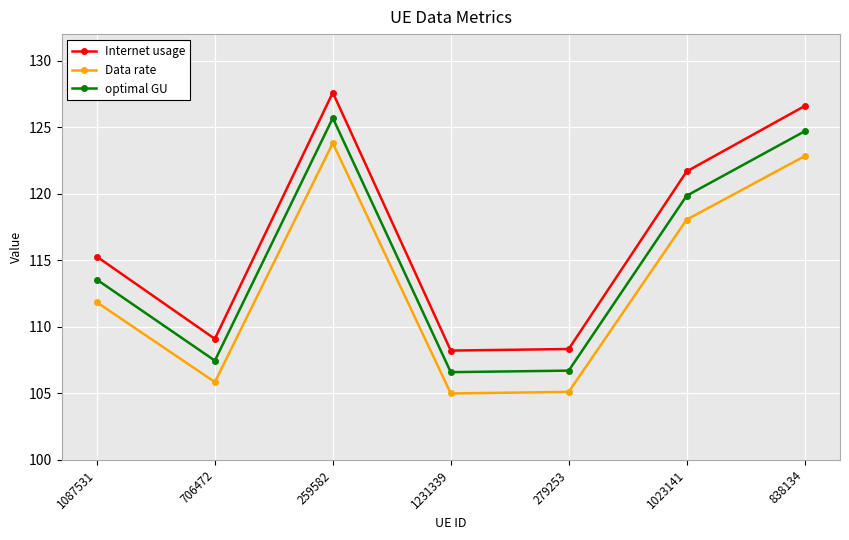

The Internet usage series shows 194.9 at 838134. True or false?

False